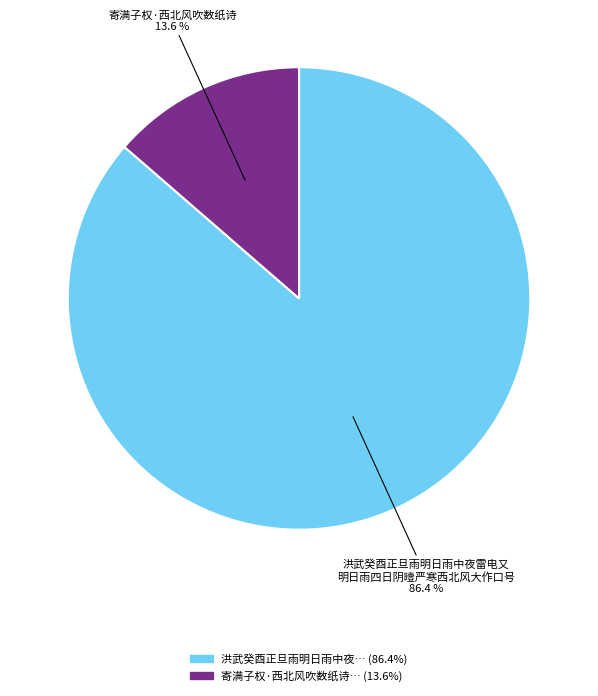

Count the number of slices in the pie.

2